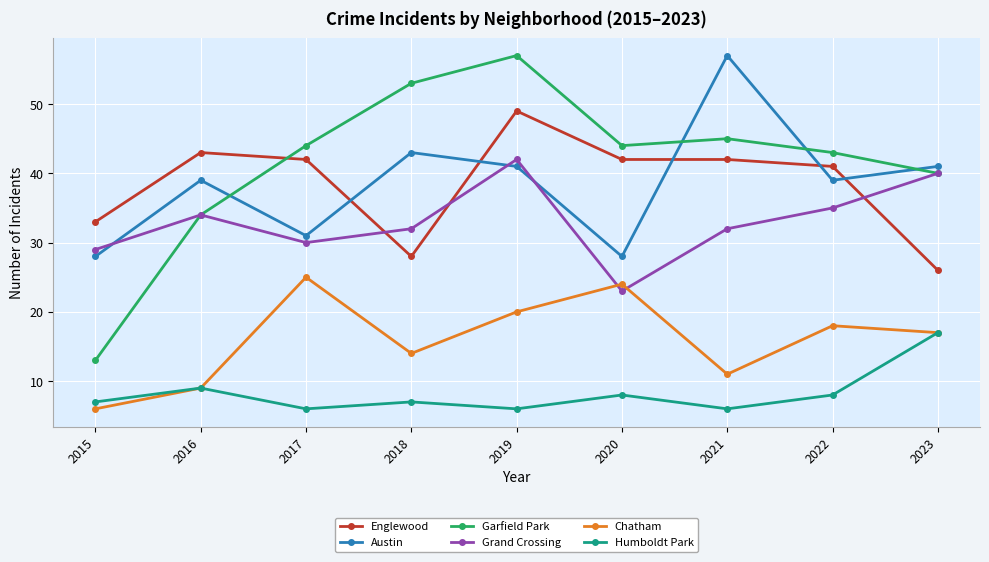

What is the difference between the maximum and minimum values in the Garfield Park series?

44